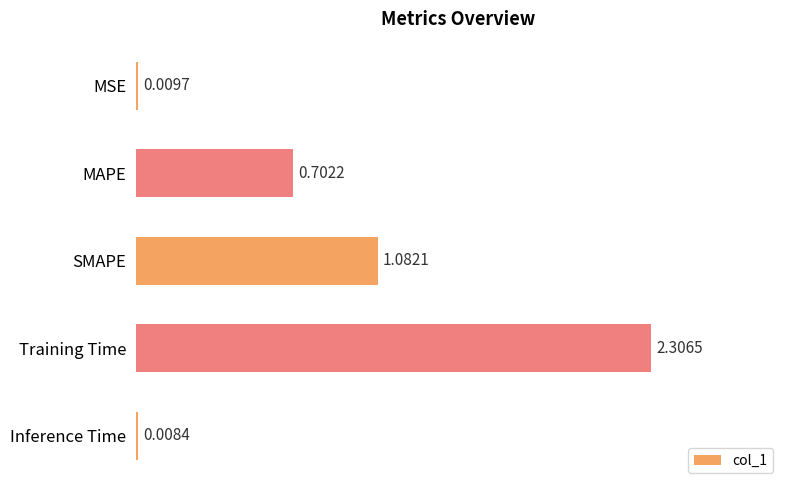

What is the sum of all values?

4.1